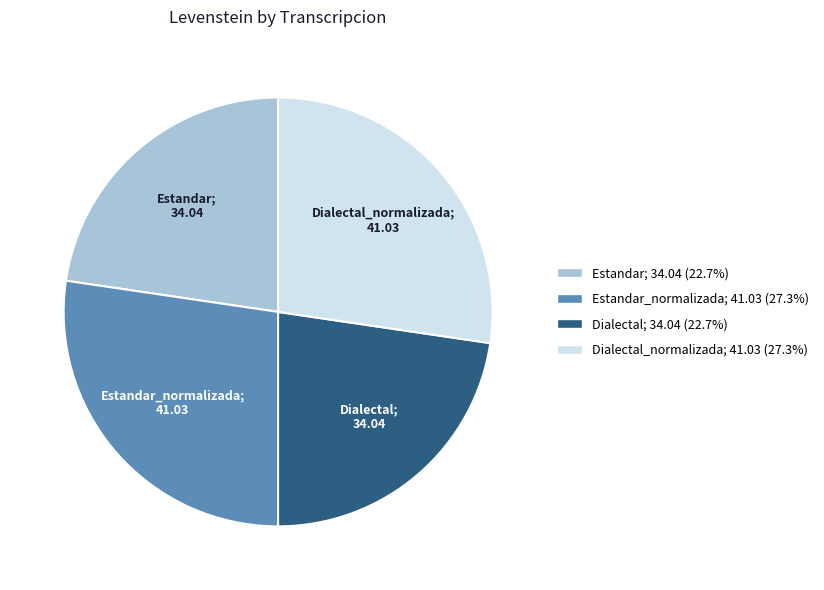

Is there any slice that represents more than half of the pie?

No